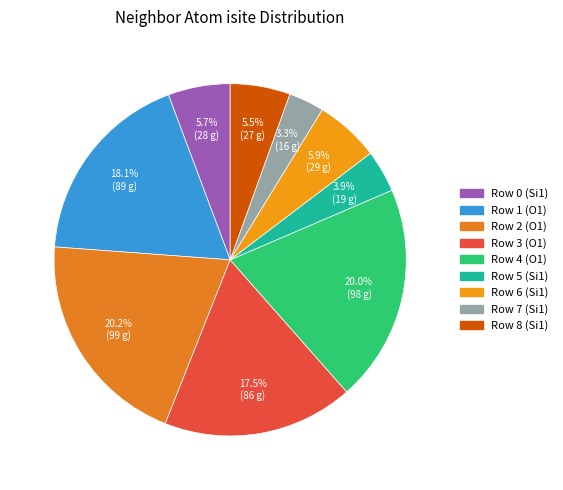

Which category has the biggest portion of the pie?

2